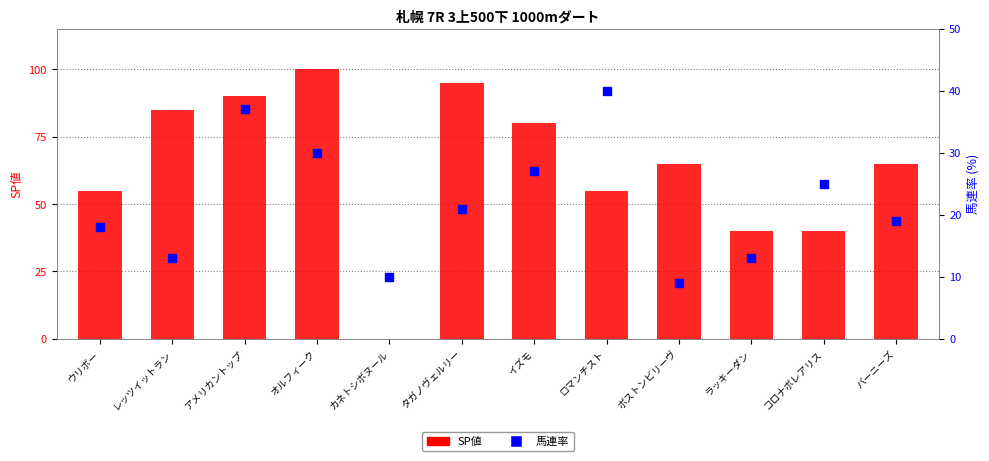

Is the value of 馬連率 at ボストンビリーヴ greater than the value of SP値 at バーニーズ?

No